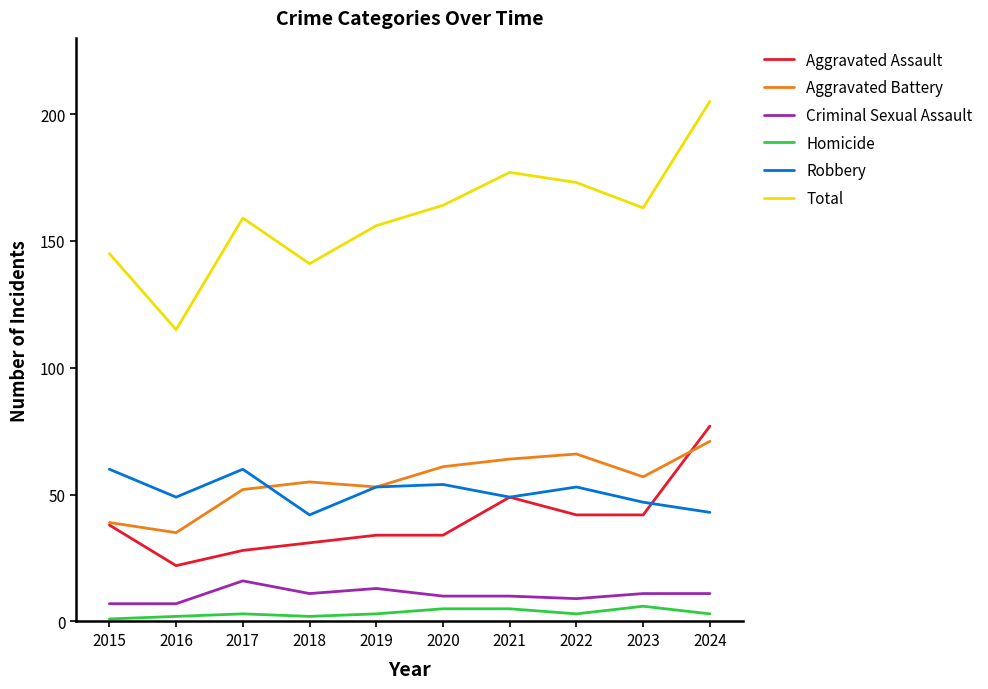

True or false: Homicide and Aggravated Assault intersect in this chart.

False